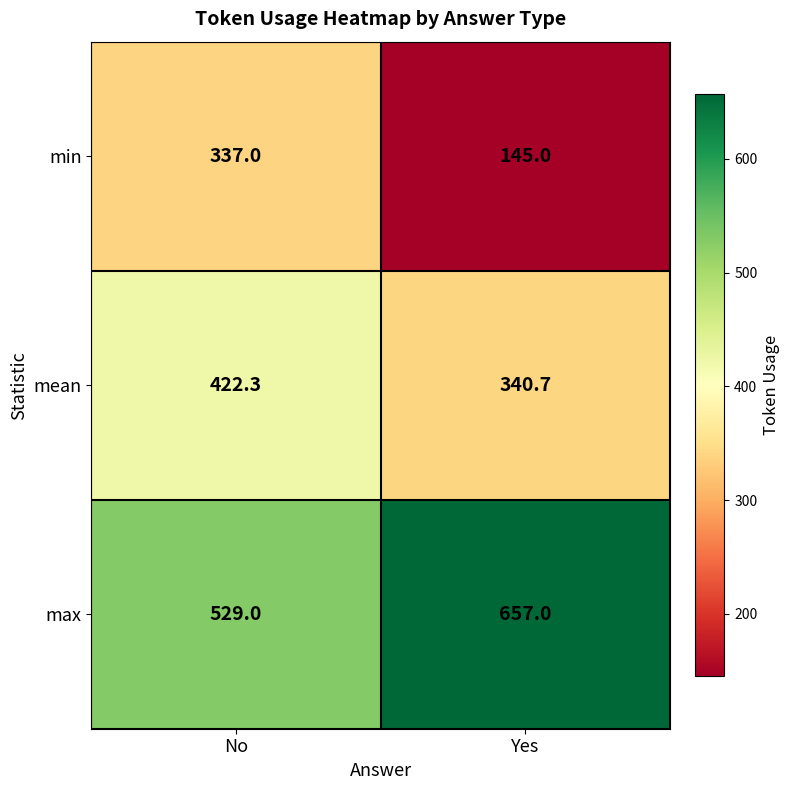

What is the sum of the min values at No and Yes?

482.0